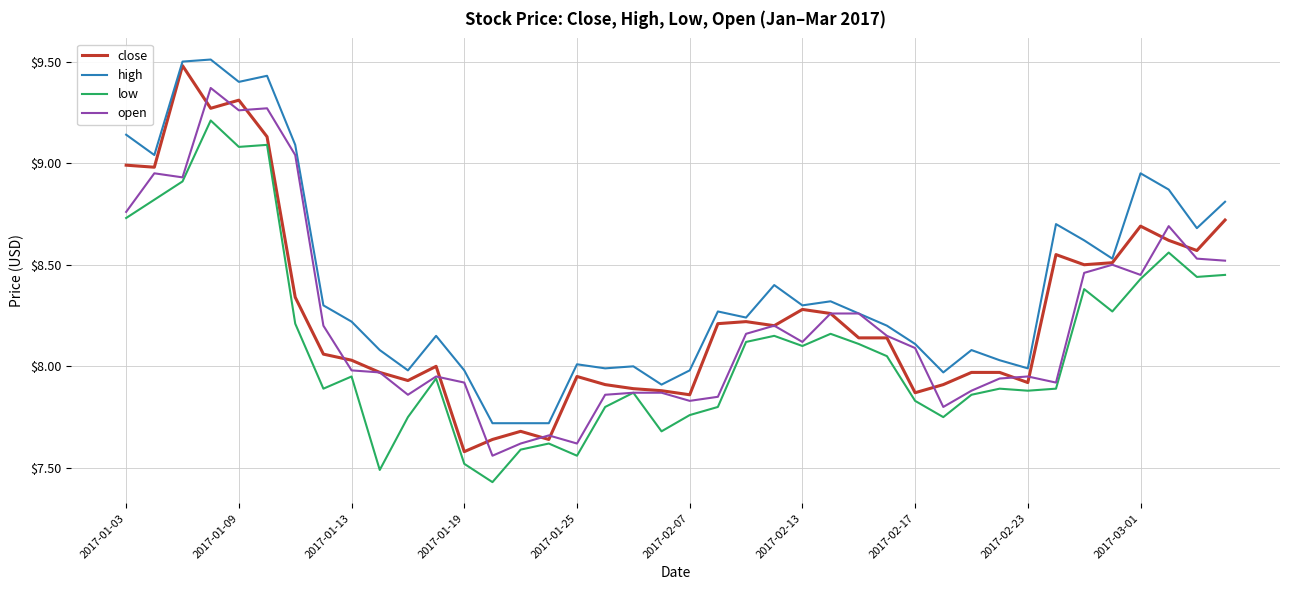

What is the highest value of the high series?

9.5